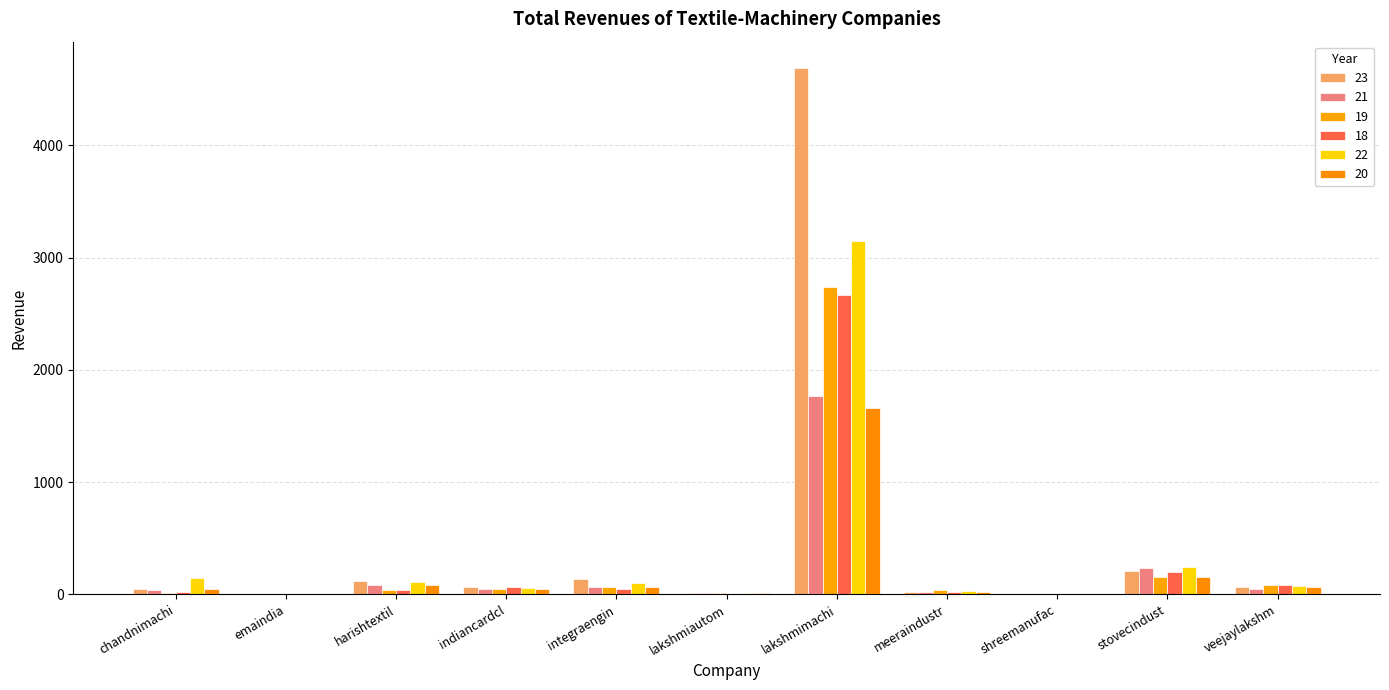

At which category does the chart reach its peak across all series?

lakshmimachi